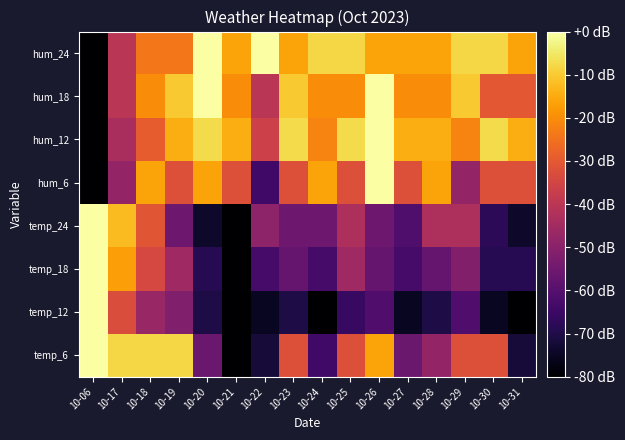

Reading right to left, extract all data points from this chart.

temp_6: 10-31=-72.0	10-30=-32.0	10-29=-32.0	10-28=-48.0	10-27=-56.0	10-26=-16.0	10-25=-32.0	10-24=-64.0	10-23=-32.0	10-22=-72.0	10-21=-80.0	10-20=-56.0	10-19=-8.0	10-18=-8.0	10-17=-8.0	10-06=-0.0
temp_12: 10-31=-80.0	10-30=-75.3	10-29=-61.2	10-28=-70.6	10-27=-75.3	10-26=-61.2	10-25=-65.9	10-24=-80.0	10-23=-70.6	10-22=-75.3	10-21=-80.0	10-20=-70.6	10-19=-51.8	10-18=-47.1	10-17=-32.9	10-06=-0.0
temp_18: 10-31=-68.6	10-30=-68.6	10-29=-51.4	10-28=-57.1	10-27=-62.9	10-26=-57.1	10-25=-45.7	10-24=-62.9	10-23=-57.1	10-22=-62.9	10-21=-80.0	10-20=-68.6	10-19=-45.7	10-18=-34.3	10-17=-17.1	10-06=-0.0
temp_24: 10-31=-73.8	10-30=-67.7	10-29=-43.1	10-28=-43.1	10-27=-61.5	10-26=-55.4	10-25=-43.1	10-24=-55.4	10-23=-55.4	10-22=-49.2	10-21=-80.0	10-20=-73.8	10-19=-55.4	10-18=-30.8	10-17=-12.3	10-06=-0.0
hum_6: 10-31=-32.0	10-30=-32.0	10-29=-48.0	10-28=-16.0	10-27=-32.0	10-26=-0.0	10-25=-32.0	10-24=-16.0	10-23=-32.0	10-22=-64.0	10-21=-32.0	10-20=-16.0	10-19=-32.0	10-18=-16.0	10-17=-48.0	10-06=-80.0
hum_12: 10-31=-14.5	10-30=-7.3	10-29=-21.8	10-28=-14.5	10-27=-14.5	10-26=-0.0	10-25=-7.3	10-24=-21.8	10-23=-7.3	10-22=-36.4	10-21=-14.5	10-20=-7.3	10-19=-14.5	10-18=-29.1	10-17=-43.6	10-06=-80.0
hum_18: 10-31=-30.0	10-30=-30.0	10-29=-10.0	10-28=-20.0	10-27=-20.0	10-26=-0.0	10-25=-20.0	10-24=-20.0	10-23=-10.0	10-22=-40.0	10-21=-20.0	10-20=-0.0	10-19=-10.0	10-18=-20.0	10-17=-40.0	10-06=-80.0
hum_24: 10-31=-16.0	10-30=-8.0	10-29=-8.0	10-28=-16.0	10-27=-16.0	10-26=-16.0	10-25=-8.0	10-24=-8.0	10-23=-16.0	10-22=-0.0	10-21=-16.0	10-20=-0.0	10-19=-24.0	10-18=-24.0	10-17=-40.0	10-06=-80.0